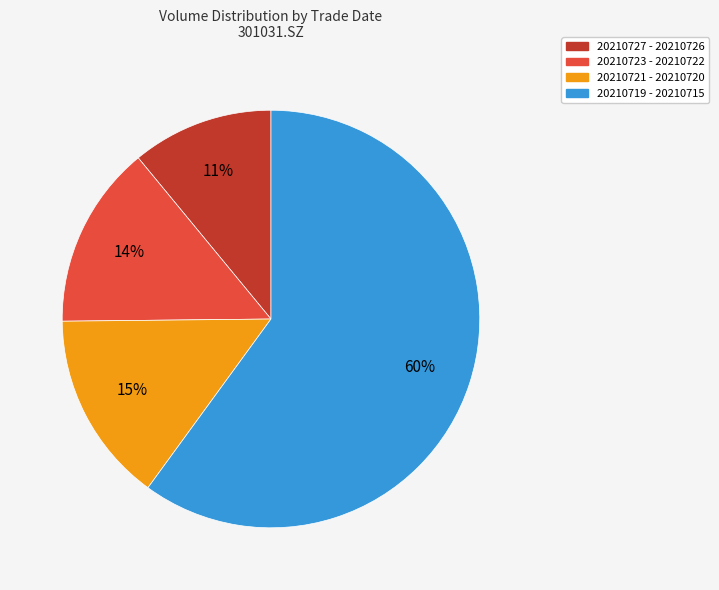

How many segments does this pie chart have?

4